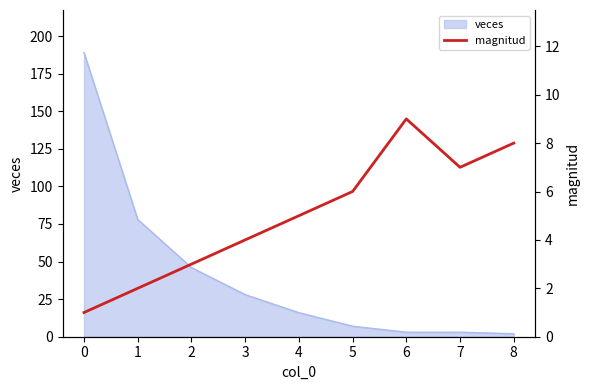

The value at 7 is 7. True or false?

True